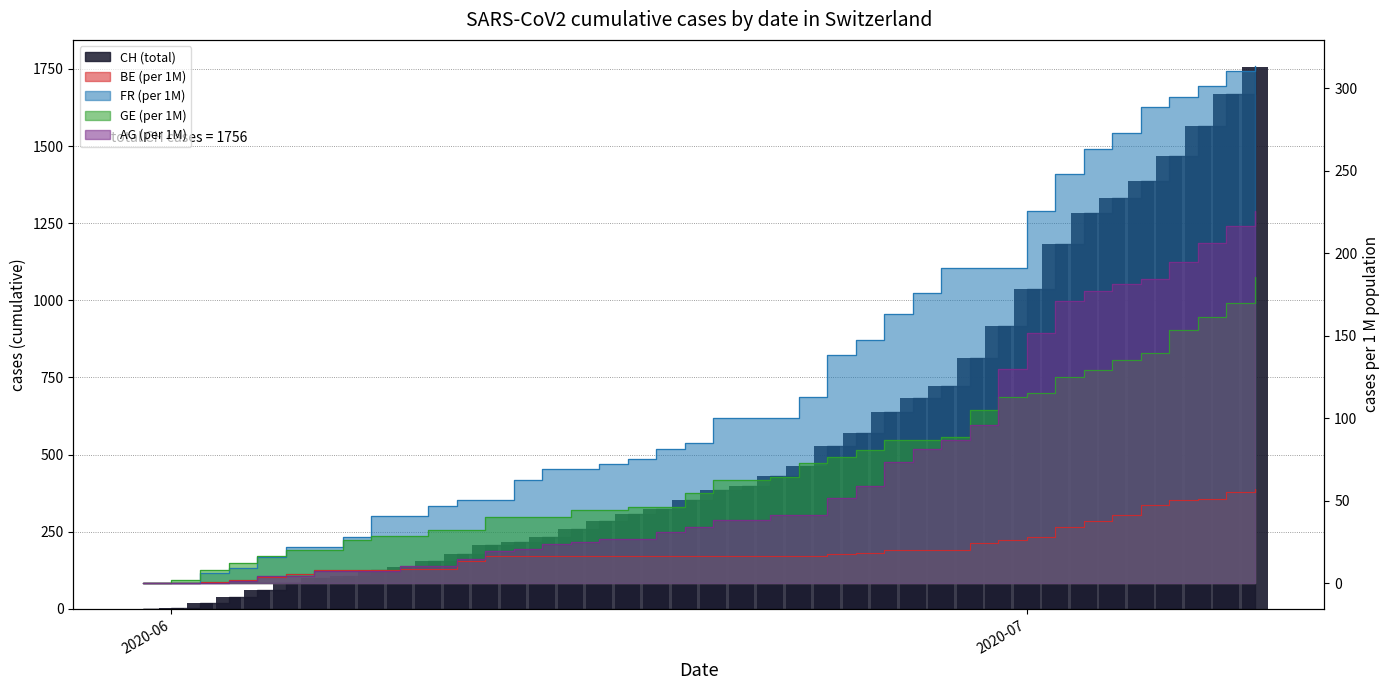

Reading left to right, transcribe all the data shown in this chart.

CH: 0.0	3.0	20.0	38.0	62.0	84.0	100.0	107.0	125.0	136.0	154.0	178.0	206.0	218.0	234.0	258.0	285.0	309.0	325.0	353.0	385.0	399.0	431.0	462.0	528.0	571.0	639.0	682.0	721.0	813.0	918.0	1036.0	1184.0	1283.0	1333.0	1386.0	1467.0	1566.0	1667.0	1756.0
AG_pc: 0.0	0.0	0.0	1.5	4.4	4.4	7.4	7.4	7.4	10.3	10.3	14.7	19.2	20.6	23.6	25.1	26.5	26.5	31.0	33.9	38.3	38.3	41.3	41.3	51.6	59.0	73.7	81.1	87.0	95.8	129.8	151.9	171.0	176.9	181.4	184.3	194.6	206.4	216.7	225.6
FR_pc: 0.0	0.0	6.3	9.4	15.7	22.0	22.0	28.2	40.8	40.8	47.1	50.2	50.2	62.8	69.0	69.0	72.2	75.3	81.6	84.7	100.4	100.4	100.4	113.0	138.1	147.5	163.2	175.7	191.4	191.4	191.4	225.9	247.9	263.6	273.0	288.7	294.9	301.2	310.6	313.8
GE_pc: 0.0	2.0	8.1	12.1	16.2	20.2	20.2	26.2	28.3	28.3	32.3	32.3	40.4	40.4	40.4	44.4	44.4	46.4	46.4	54.5	62.6	62.6	64.6	72.7	76.7	80.8	86.8	86.8	88.8	105.0	113.1	115.1	125.2	129.2	135.3	139.3	153.5	161.5	169.6	185.8
BE_pc: 0.0	0.0	1.0	1.9	3.9	5.8	7.7	7.7	7.7	8.7	8.7	13.5	16.4	16.4	16.4	16.4	16.4	16.4	16.4	16.4	16.4	16.4	16.4	16.4	17.4	18.4	20.3	20.3	20.3	24.2	26.1	28.0	33.8	37.7	41.5	47.3	50.2	51.2	55.1	57.0